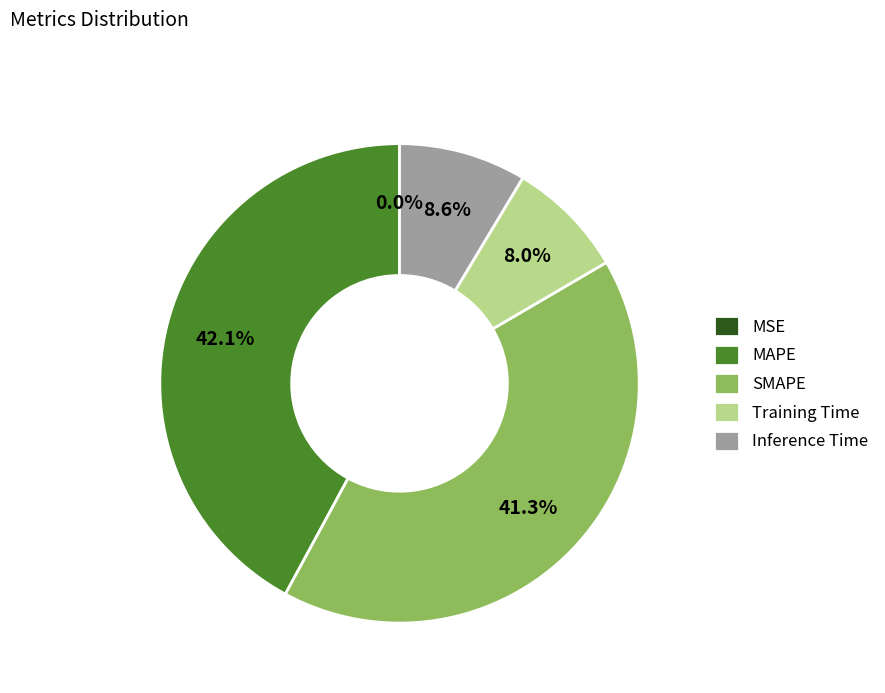

What portion of the pie excludes SMAPE?

58.7%